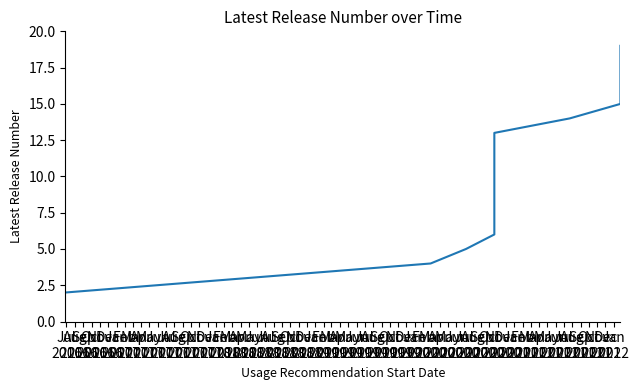

How many distinct data groups are displayed?

1